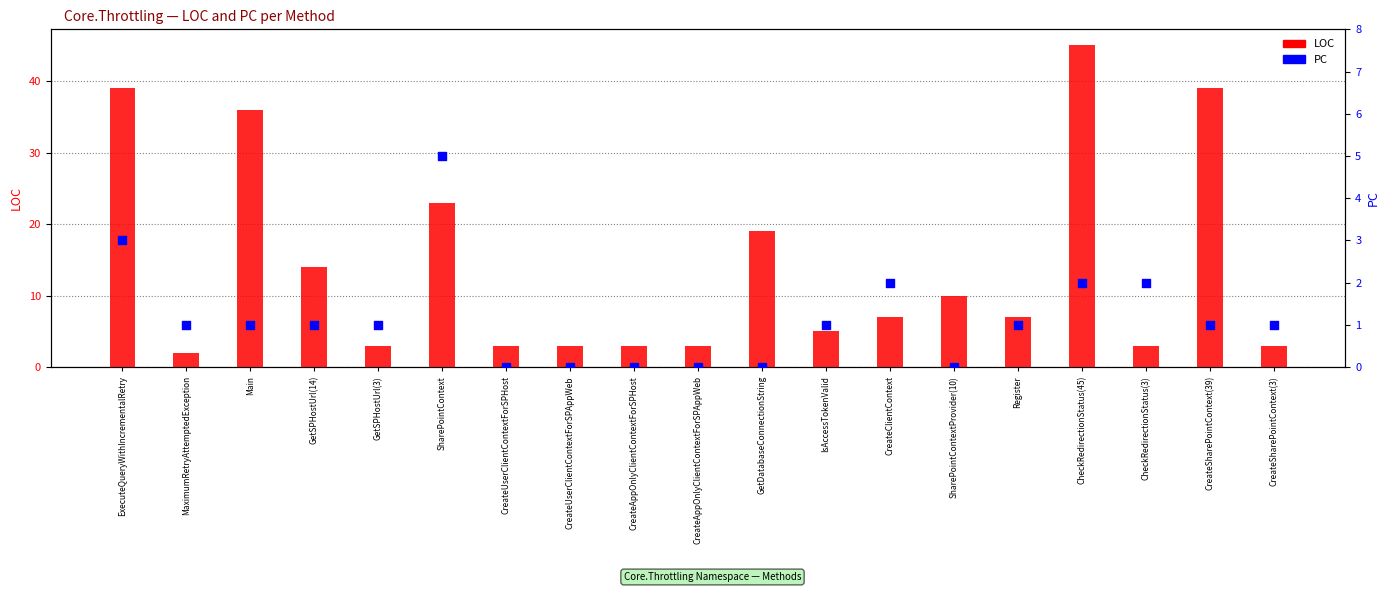

Is the value of PC at CreateUserClientContextForSPHost greater than the value of LOC at SharePointContextProvider(10)?

No